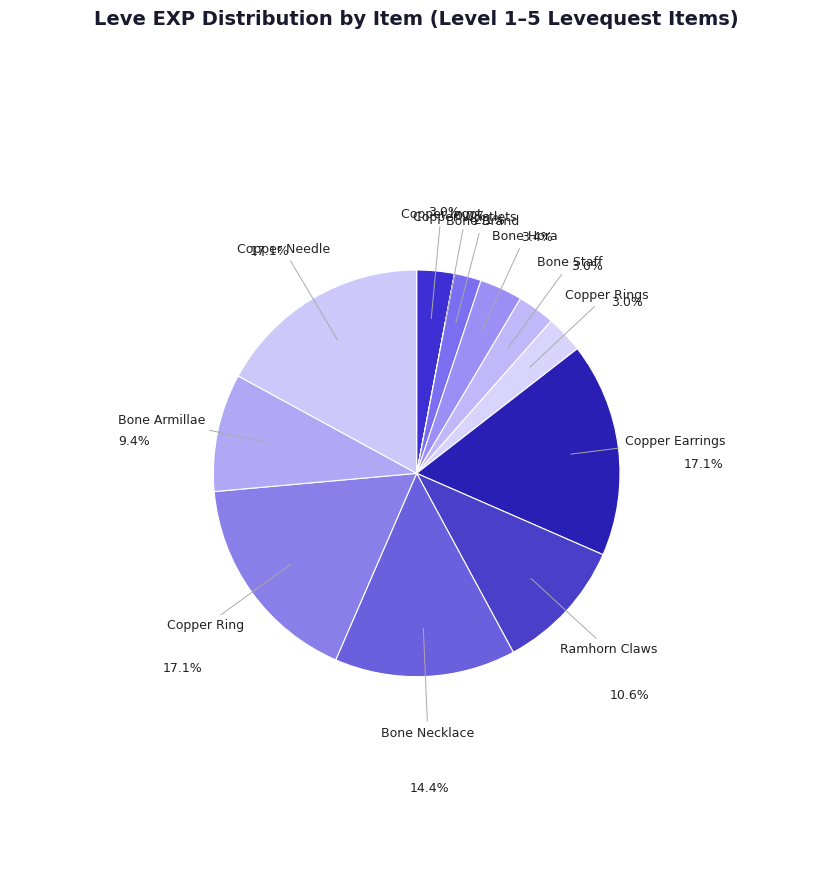

How many segments does this pie chart have?

12